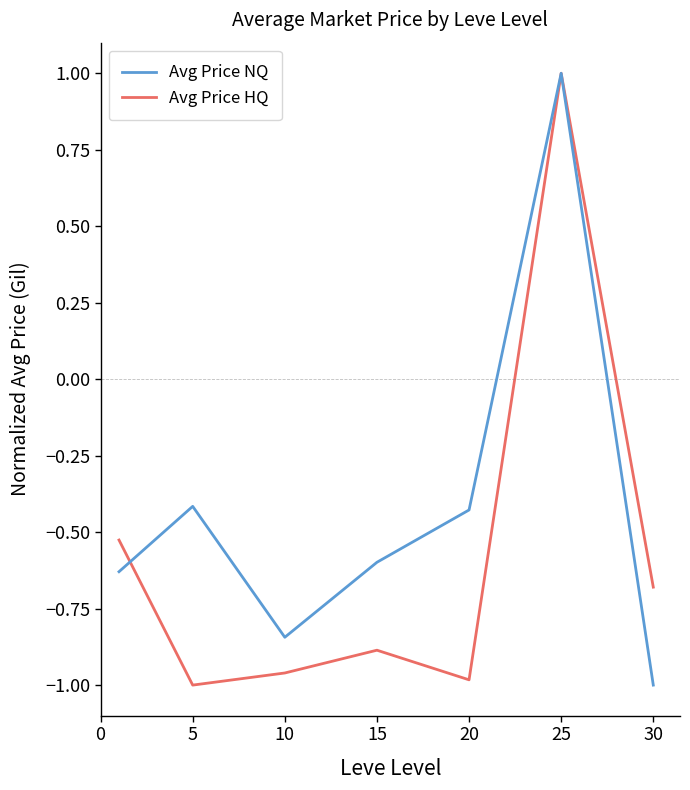

Rank the series by their average value, from lowest to highest.

Avg Price HQ, Avg Price NQ